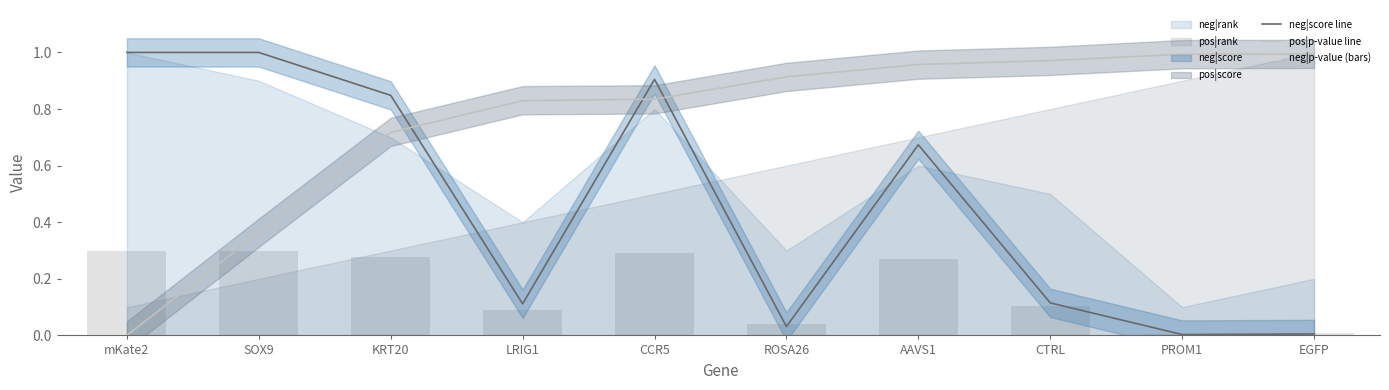

Which category has the highest value across all series?

mKate2